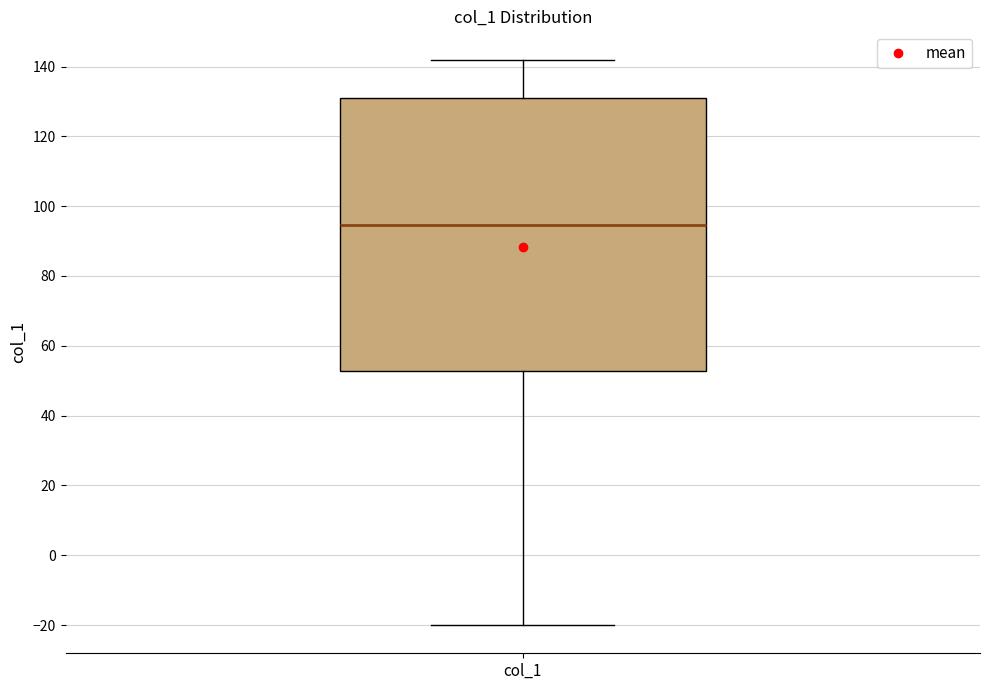

Where does the median line of the box for col_1 sit on the y-axis? The values are not printed on the chart, so give them approximately, as read against the axis.

94